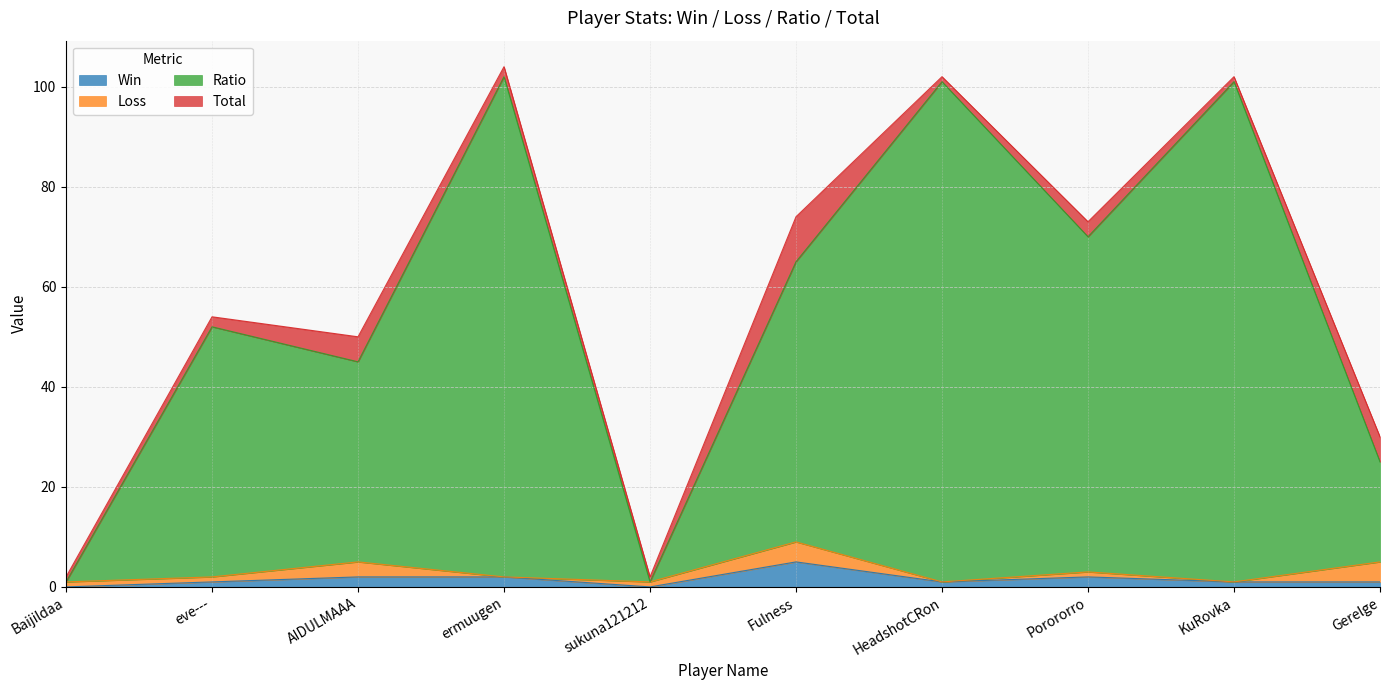

Where does the Ratio series first go above 65?

ermuugen